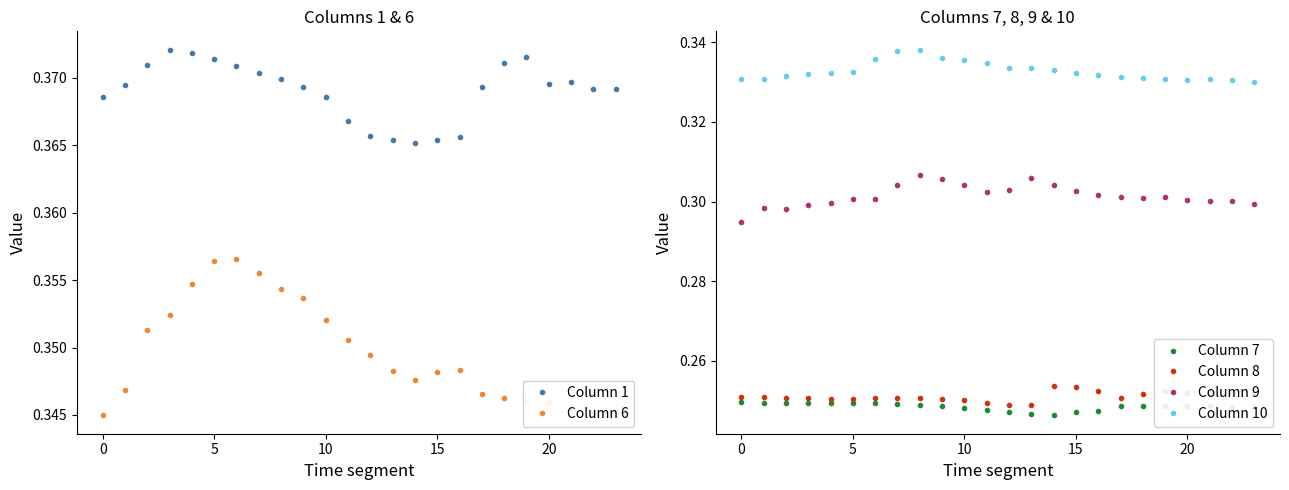

Is it true that Column 10 equals 0.5 at 5?

False